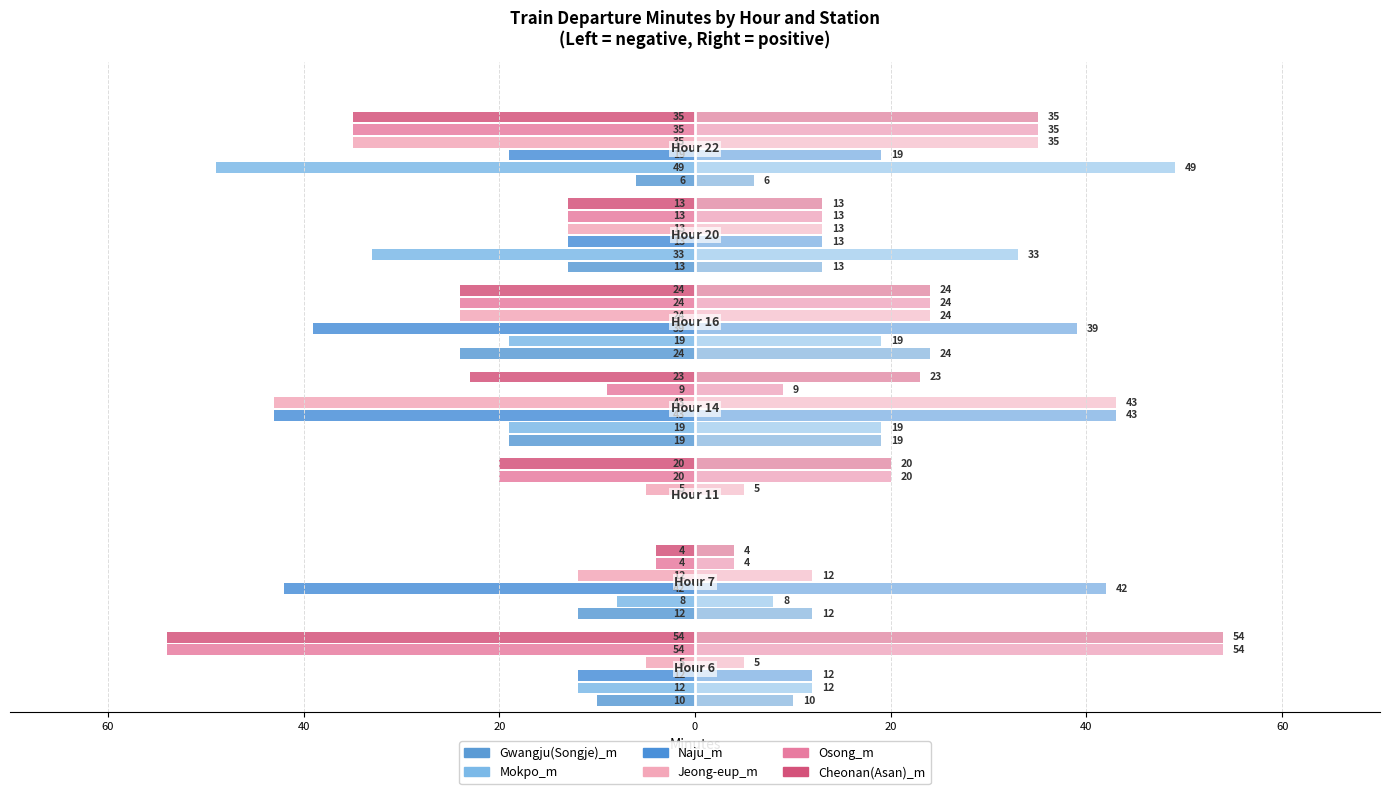

What is the difference between the highest and lowest values at 20?

20